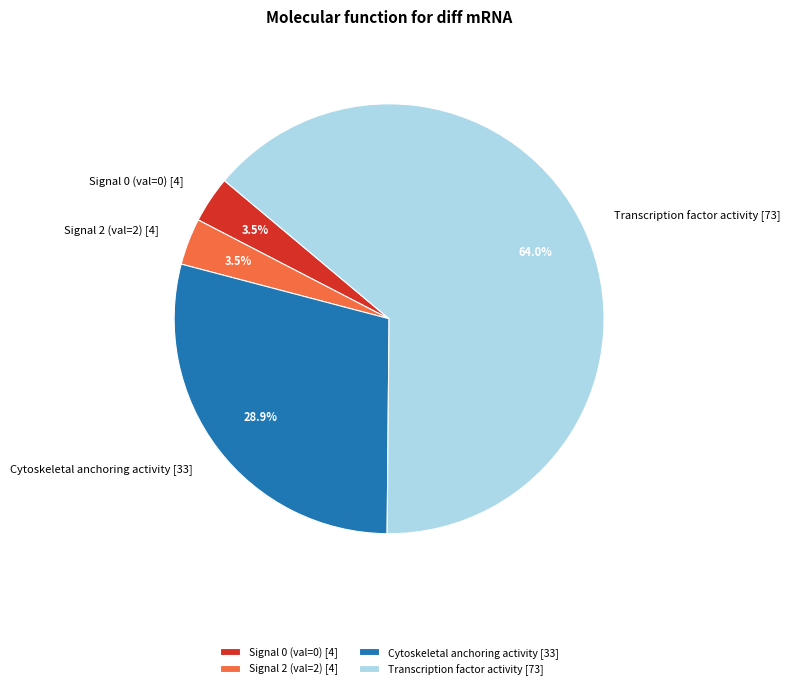

Do Signal 2 (val=2) [4] and Signal 0 (val=0) [4] together represent more than half of the pie?

No